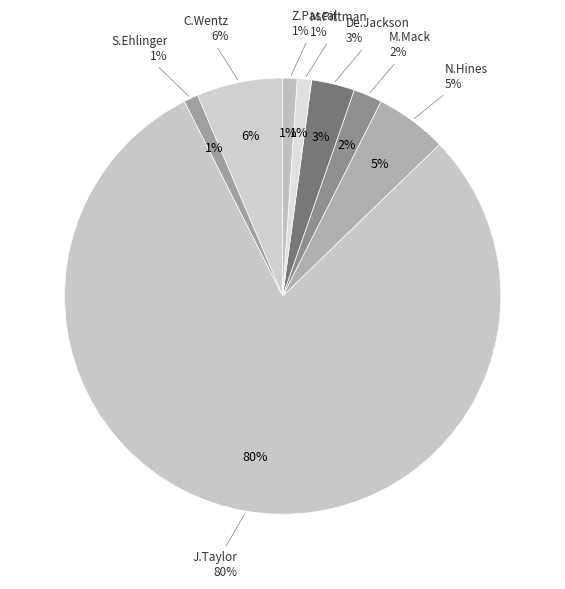

To the nearest percent, what portion does S.Ehlinger represent?

1%